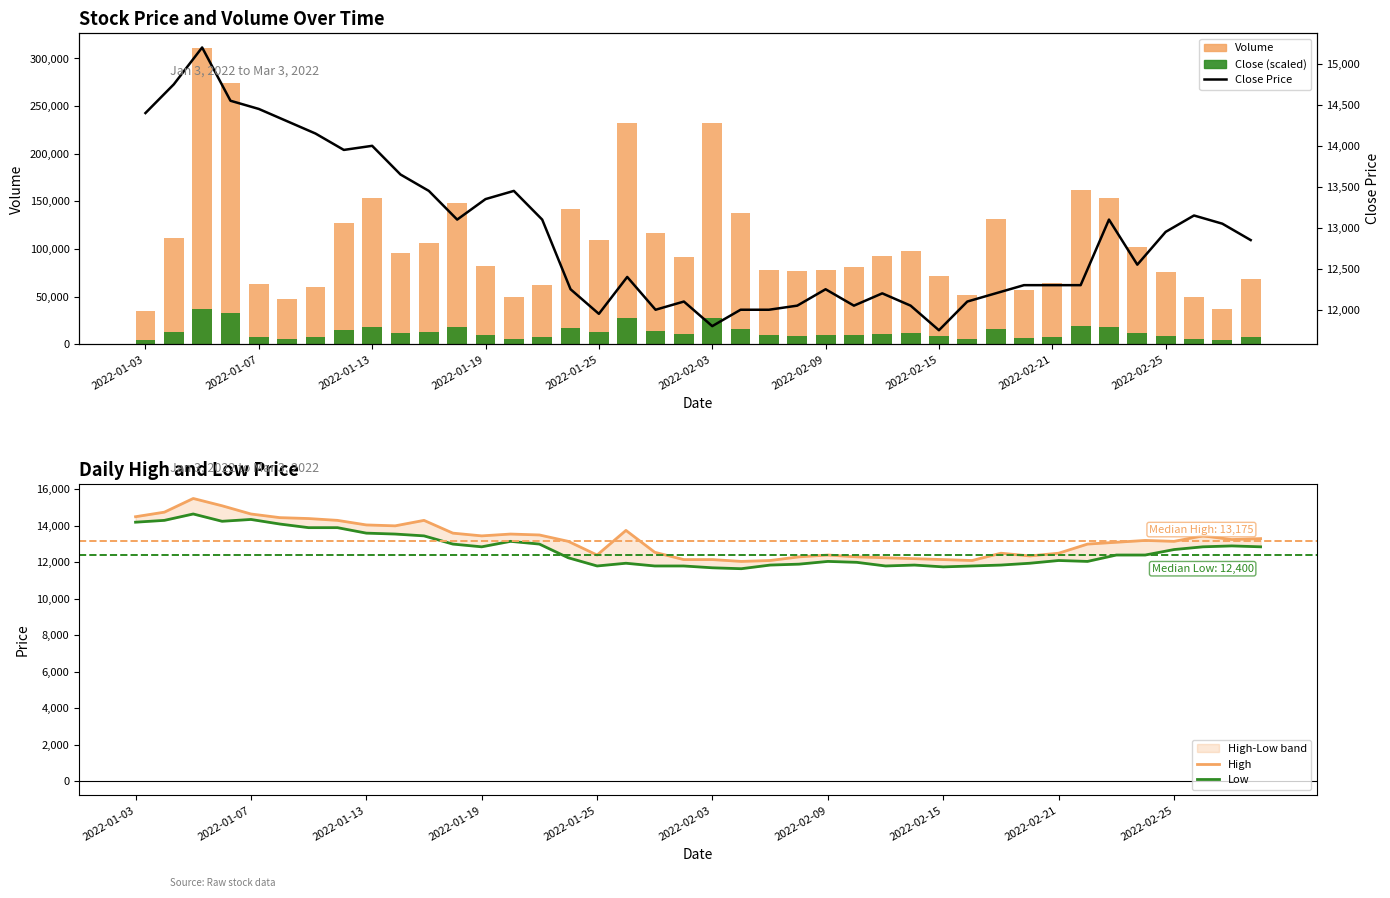

Reading right to left, extract all data points from this chart.

Volume: 68674.0	36622.0	50149.0	76033.0	102292.0	153271.0	162260.0	64696.0	56682.0	131942.0	51284.0	71945.0	97553.0	93035.0	80901.0	78447.0	76622.0	78527.0	137399.0	232216.0	91337.0	116849.0	231892.0	109528.0	142547.0	62027.0	50051.0	82705.0	148053.0	106129.0	95935.0	153445.0	127551.0	60565.0	47603.0	63804.0	273962.0	310839.0	112091.0	34949.0
Close (scaled): 8240.9	4394.6	6017.9	9124.0	12275.0	18392.5	19471.2	7763.5	6801.8	15833.0	6154.1	8633.4	11706.4	11164.2	9708.1	9413.6	9194.6	9423.2	16487.9	27865.9	10960.4	14021.9	27827.0	13143.4	17105.6	7443.2	6006.1	9924.6	17766.4	12735.5	11512.2	18413.4	15306.1	7267.8	5712.4	7656.5	32875.4	37300.7	13450.9	4193.9
High: 13300.0	13250.0	13450.0	13150.0	13200.0	13100.0	13000.0	12500.0	12350.0	12500.0	12100.0	12150.0	12200.0	12250.0	12300.0	12400.0	12300.0	12100.0	12050.0	12150.0	12150.0	12550.0	13750.0	12400.0	13150.0	13500.0	13550.0	13450.0	13600.0	14300.0	14000.0	14050.0	14300.0	14400.0	14450.0	14650.0	15100.0	15500.0	14750.0	14500.0
Low: 12850.0	12900.0	12850.0	12700.0	12400.0	12400.0	12050.0	12100.0	11950.0	11850.0	11800.0	11750.0	11850.0	11800.0	12000.0	12050.0	11900.0	11850.0	11650.0	11700.0	11800.0	11800.0	11950.0	11800.0	12250.0	13000.0	13150.0	12850.0	13000.0	13450.0	13550.0	13600.0	13900.0	13900.0	14100.0	14350.0	14250.0	14650.0	14300.0	14200.0
Close Price: 12850.0	13050.0	13150.0	12950.0	12550.0	13100.0	12300.0	12300.0	12300.0	12200.0	12100.0	11750.0	12050.0	12200.0	12050.0	12250.0	12050.0	12000.0	12000.0	11800.0	12100.0	12000.0	12400.0	11950.0	12250.0	13100.0	13450.0	13350.0	13100.0	13450.0	13650.0	14000.0	13950.0	14150.0	14300.0	14450.0	14550.0	15200.0	14750.0	14400.0